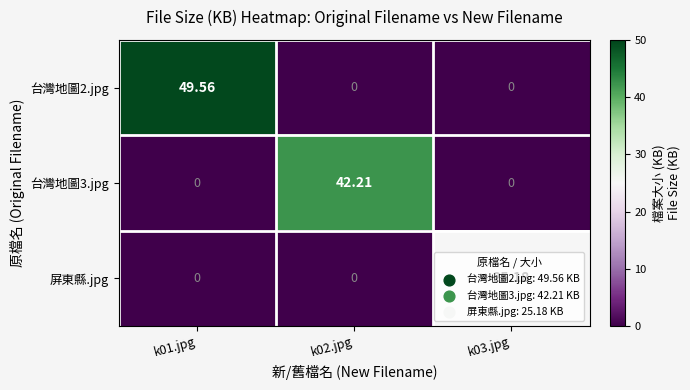

What is the total value across all series at k03.jpg?

25.2